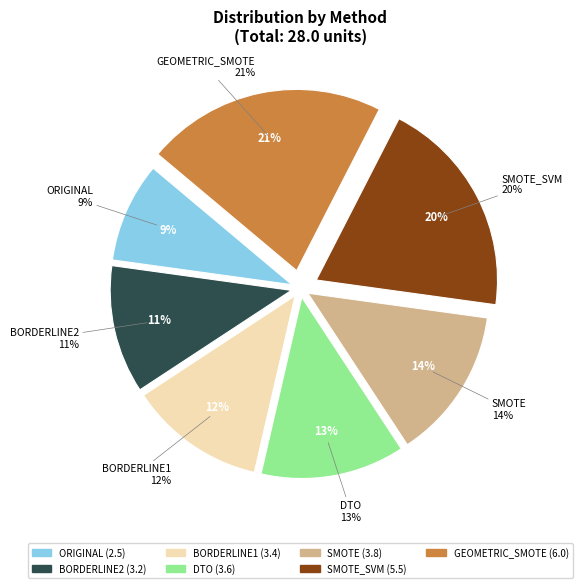

Is SMOTE the majority of the pie?

No